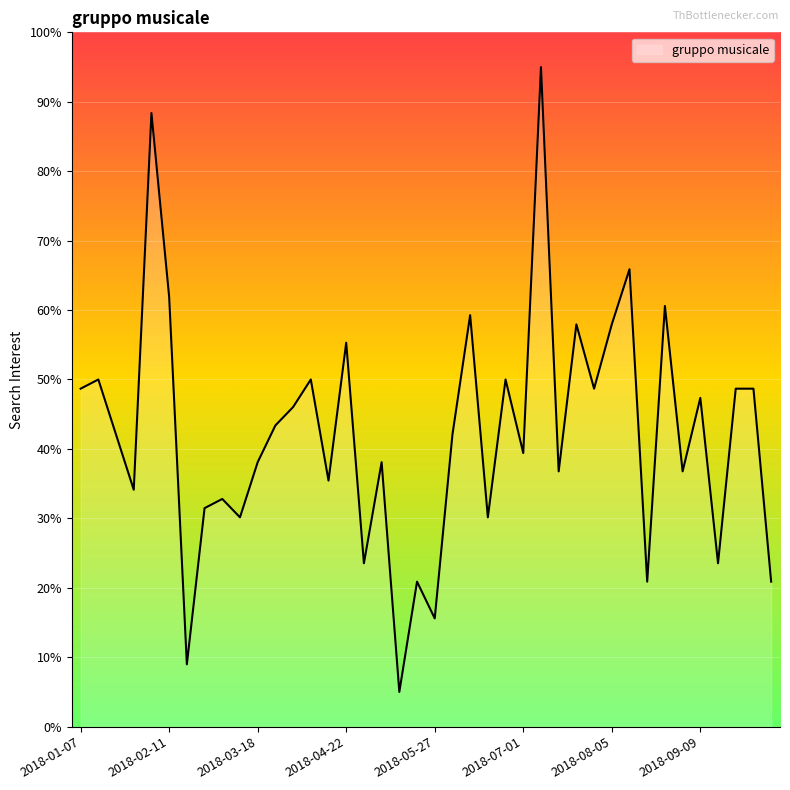

What is the greatest value displayed?

95.0